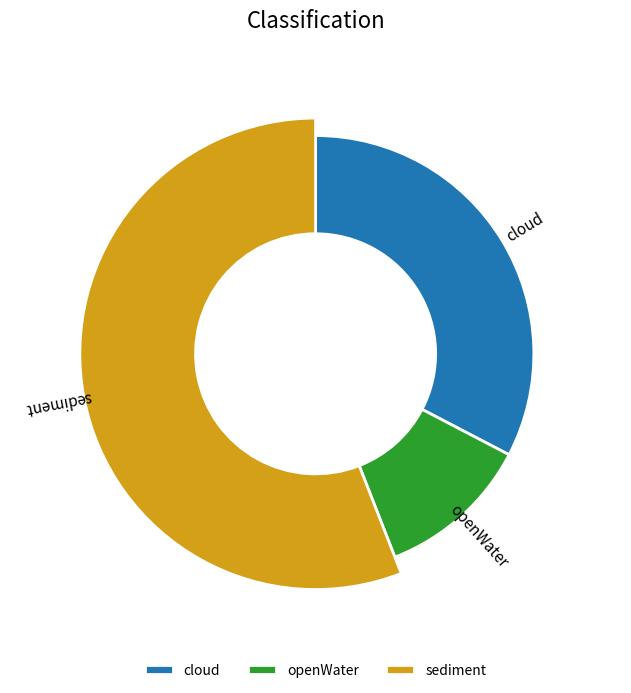

How many segments does this pie chart have?

3